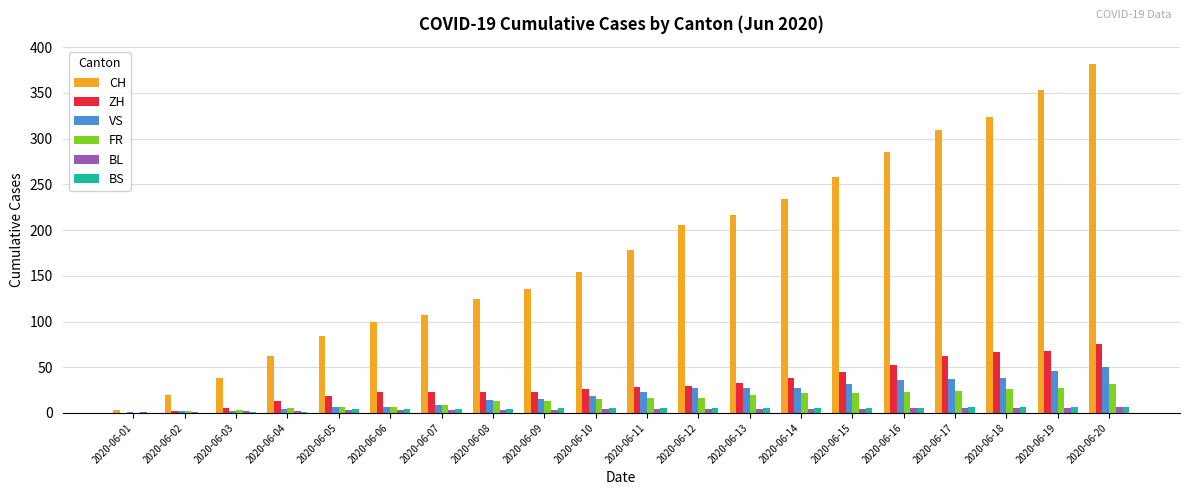

Which series has the largest total across all categories?

CH